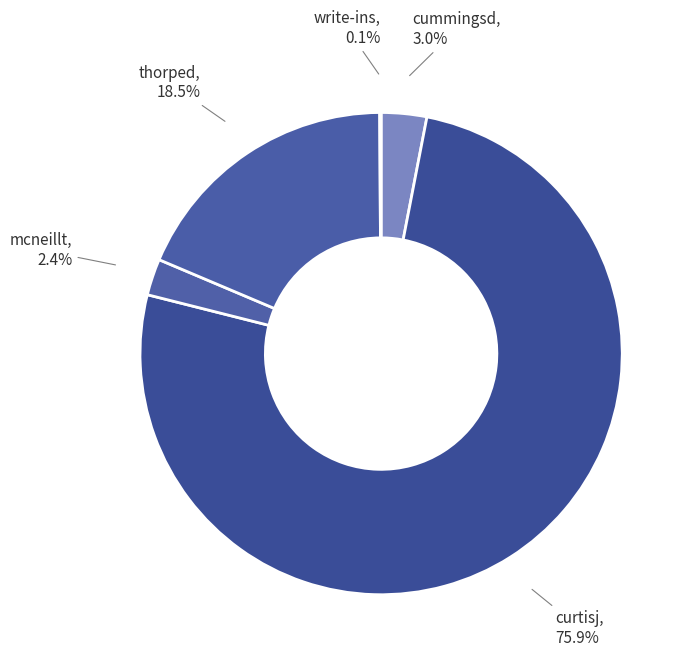

Which category has the biggest portion of the pie?

curtisj